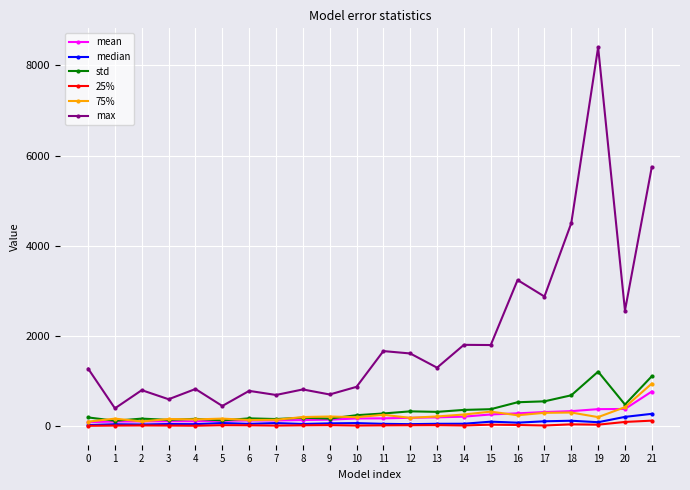

True or false: median has more than 2 interior local peaks.

True